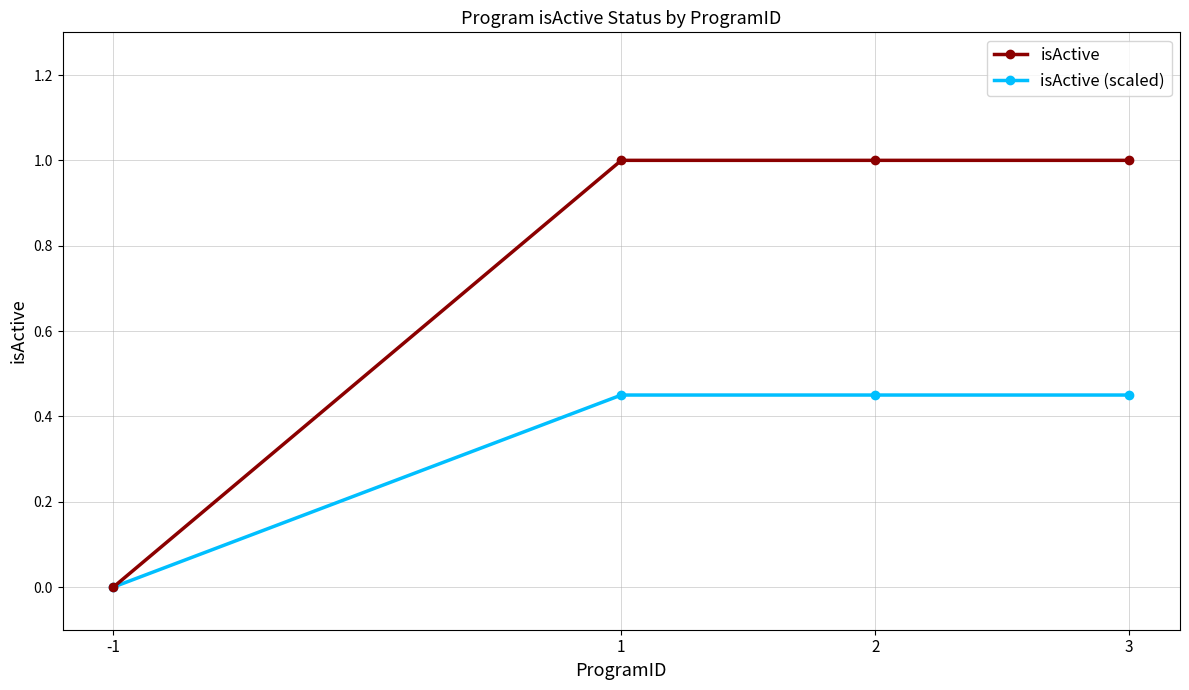

What is the maximum value shown in the chart?

1.0